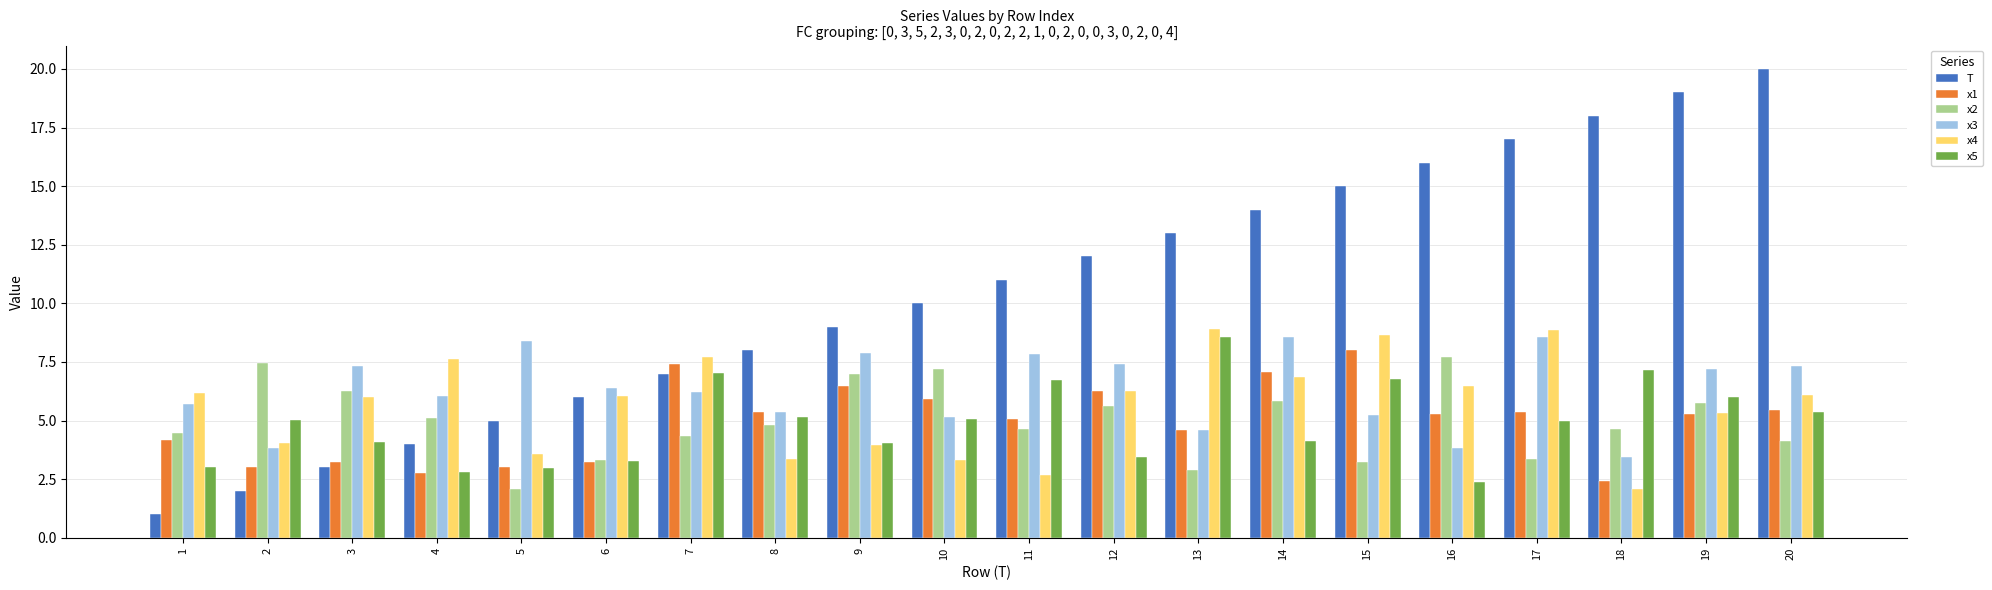

Are the bars grouped side by side (vs. stacked)?

Yes